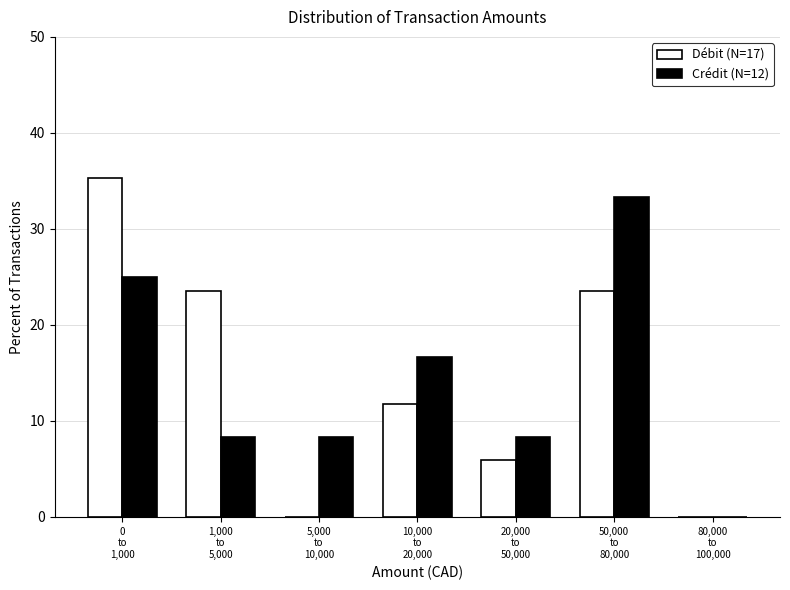

Reading left to right, list all the values displayed in this chart.

Débit (N=17): 35.3	23.5	0.0	11.8	5.9	23.5	0.0
Crédit (N=12): 25.0	8.3	8.3	16.7	8.3	33.3	0.0